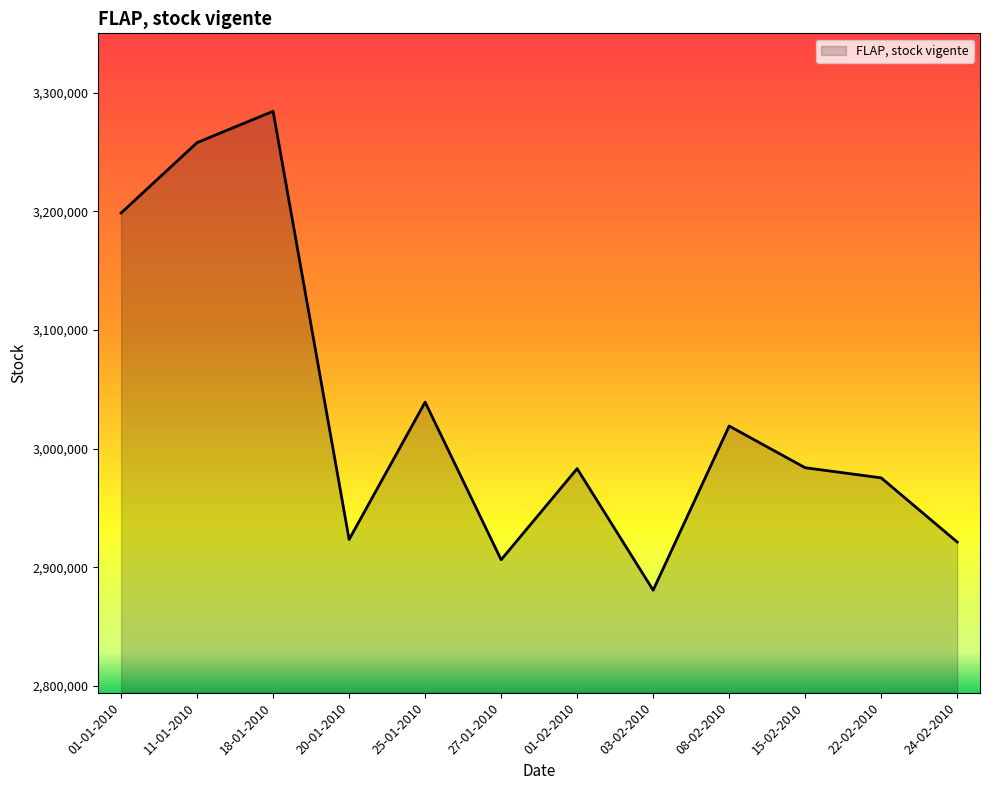

How many interior local valleys (lower than both neighbors) does the data have?

3